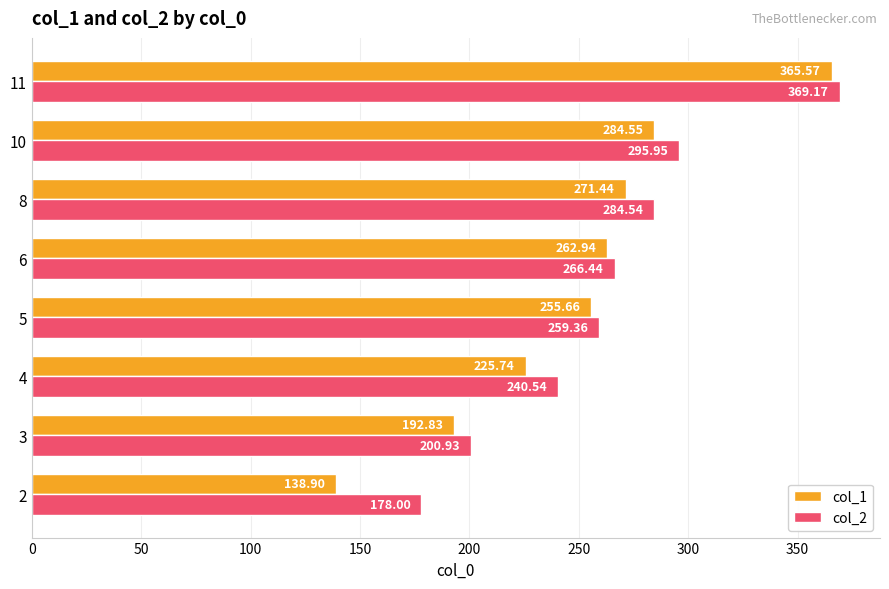

Between 4 and 10, which series saw the biggest shift?

col_1